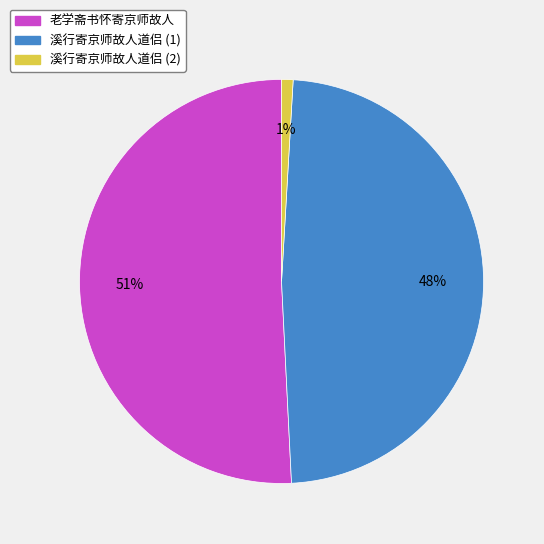

To the nearest percent, what is the average slice percentage?

33%